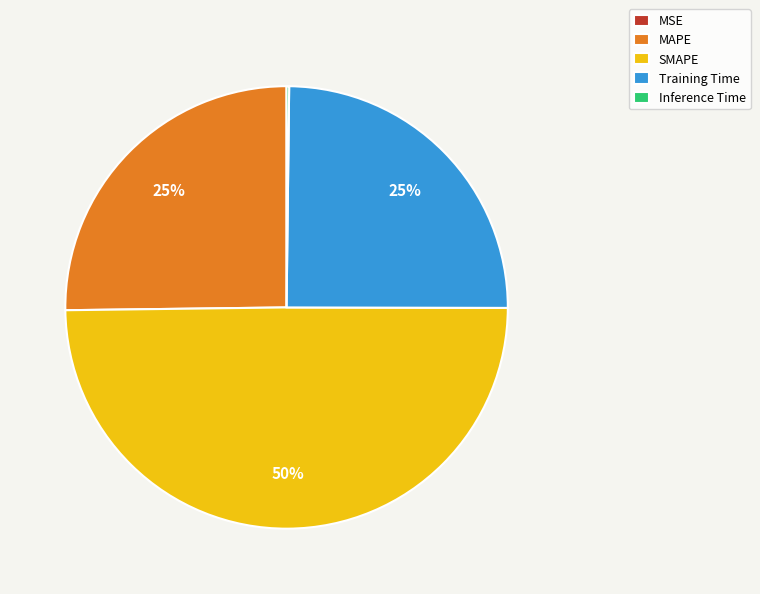

To the nearest percent, what is the combined percentage of Training Time and SMAPE?

75%